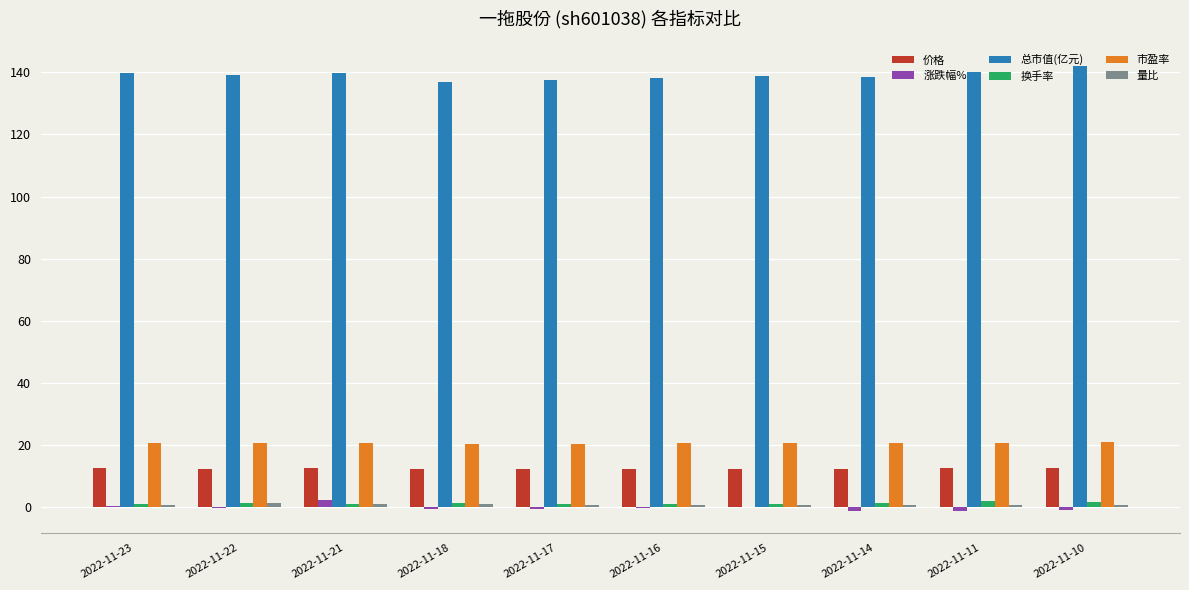

Are the bars horizontal?

No